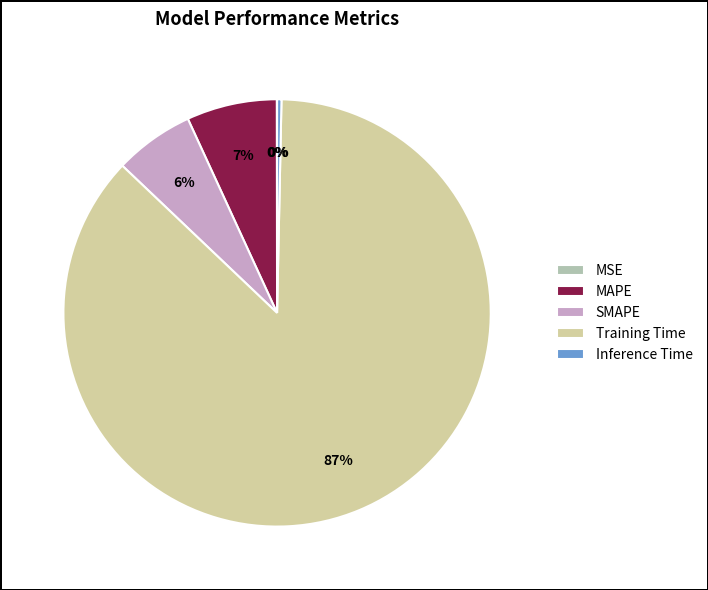

Which category has the biggest portion of the pie?

Training Time